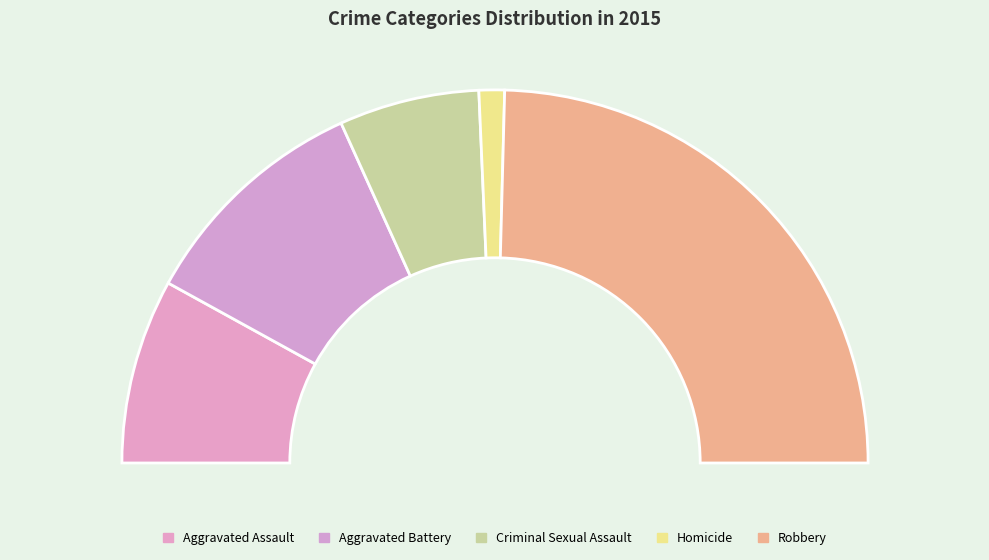

What is the change in value from Aggravated Assault to Homicide?

-25